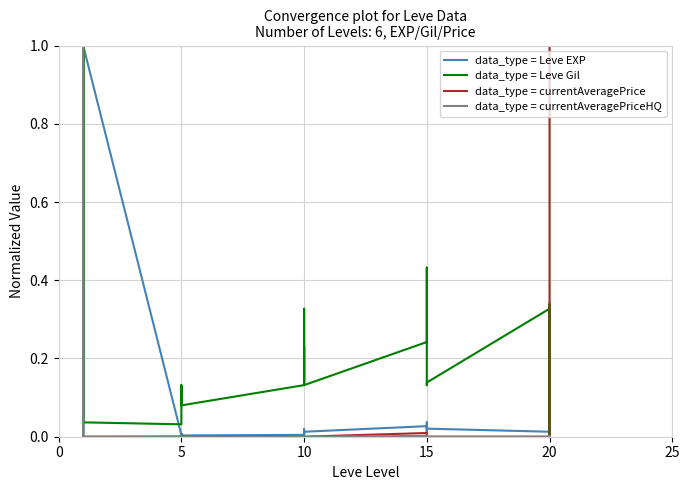

True or false: data_type = currentAveragePrice has a value of 0.6 at 5.

False